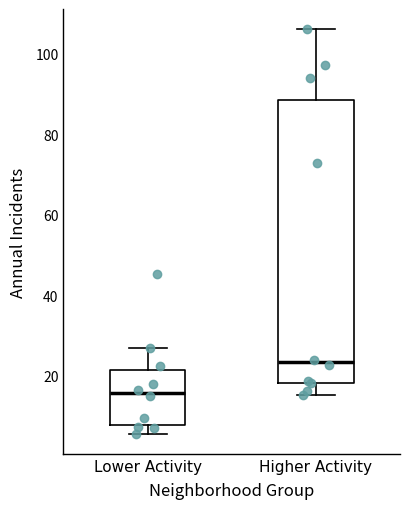

Reading left to right, read every box against the y-axis: the position of its median line, the range the box covers, and the ends of its whiskers. The values are not printed on the chart, so give them approximately, as read against the axis.

Lower Activity: median 16, box 8 to 22, whiskers 6 to 26
Higher Activity: median 24, box 18 to 88, whiskers 16 to 106